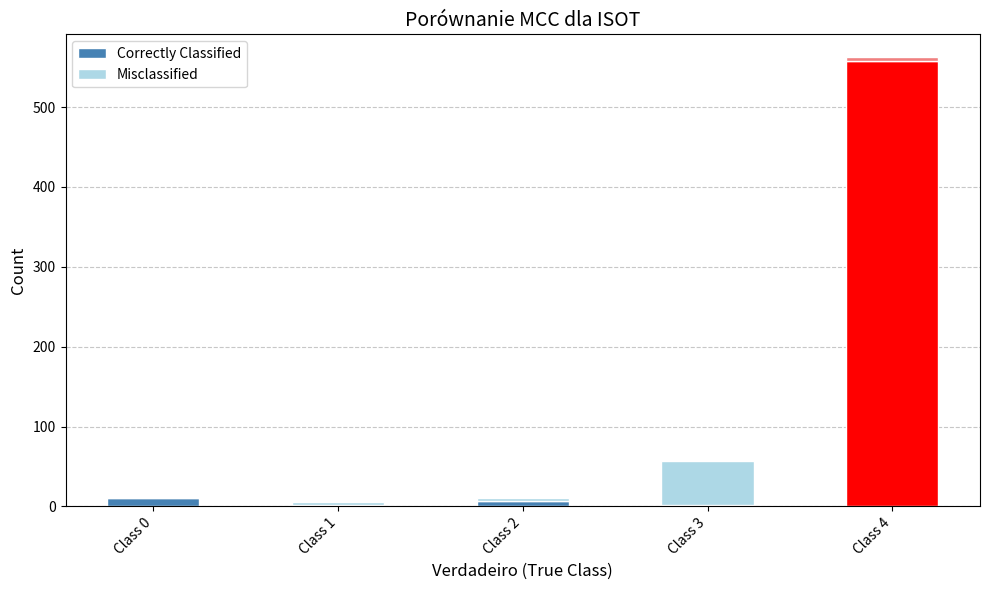

What is the difference between the maximum and second lowest values in the Correctly Classified series?

556